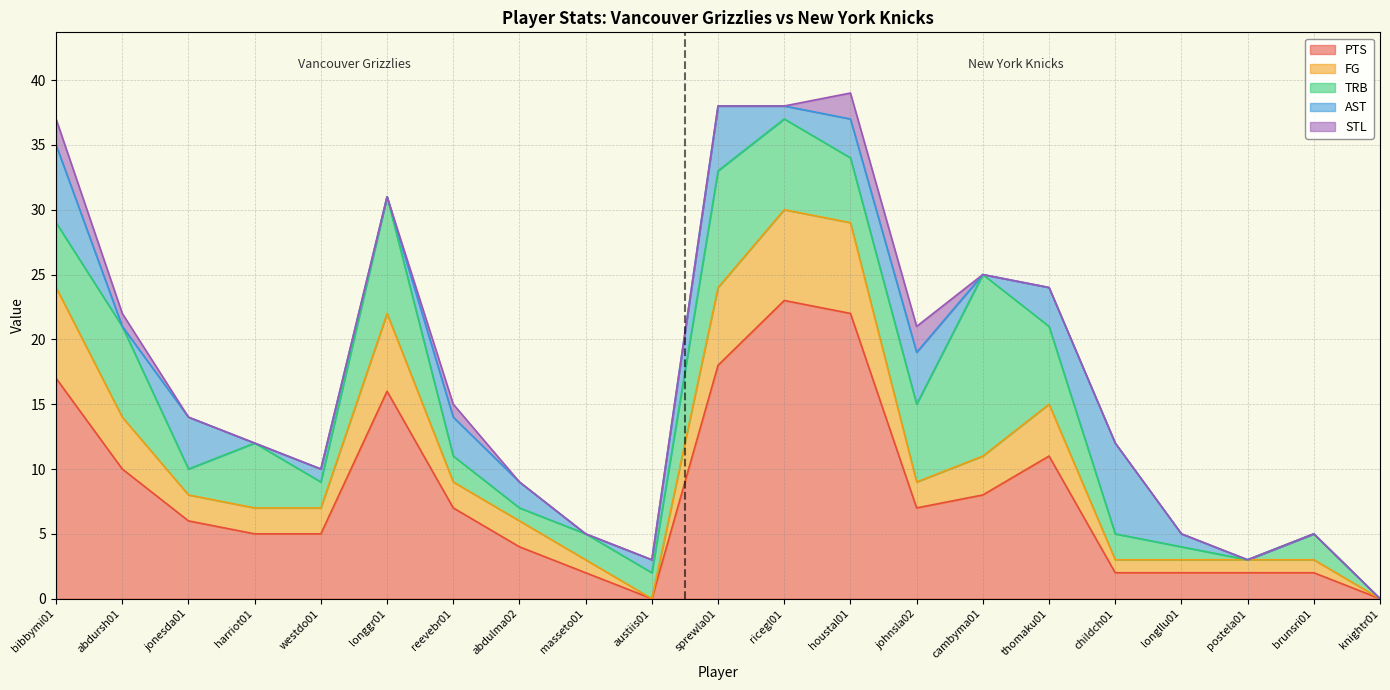

How many lines are shown in the chart?

5